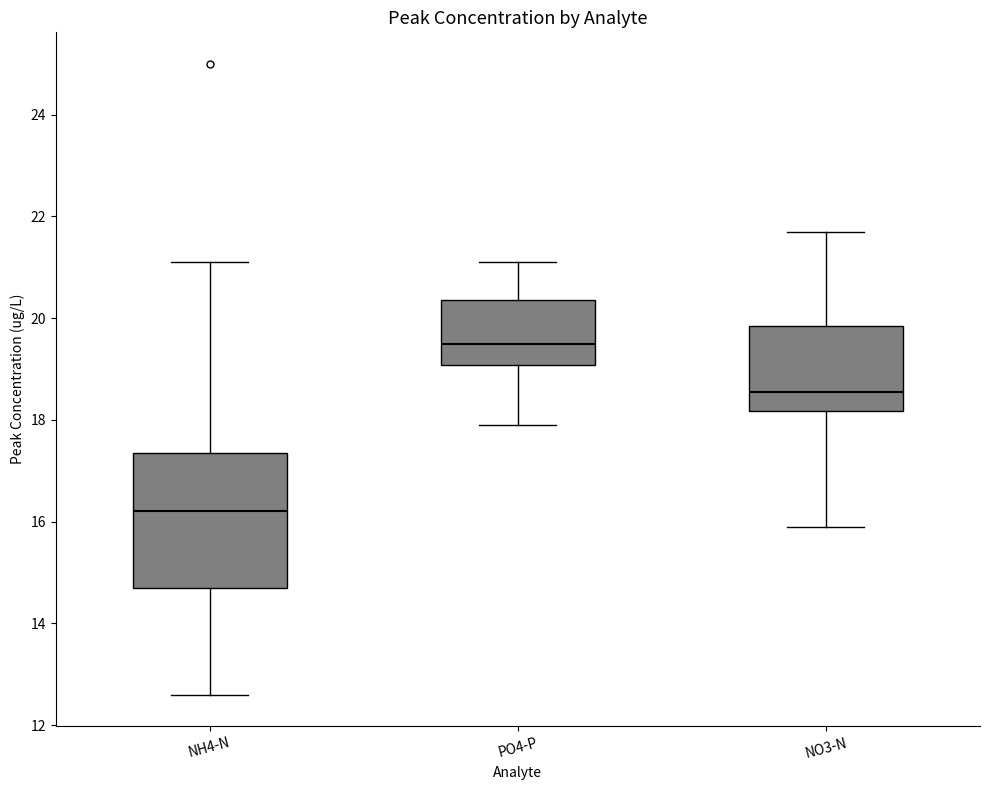

Which box has the highest median line?

PO4-P